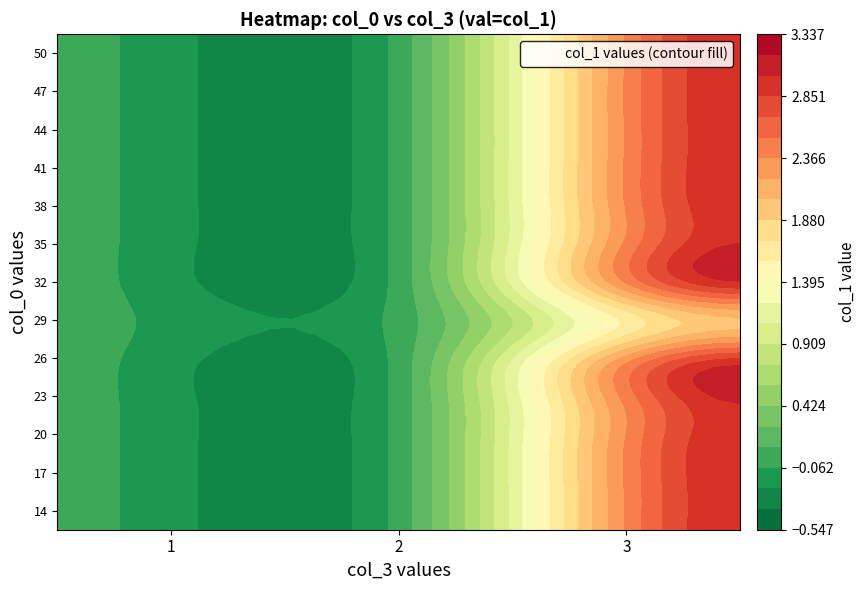

How many data points in 3 are less than 3?

3